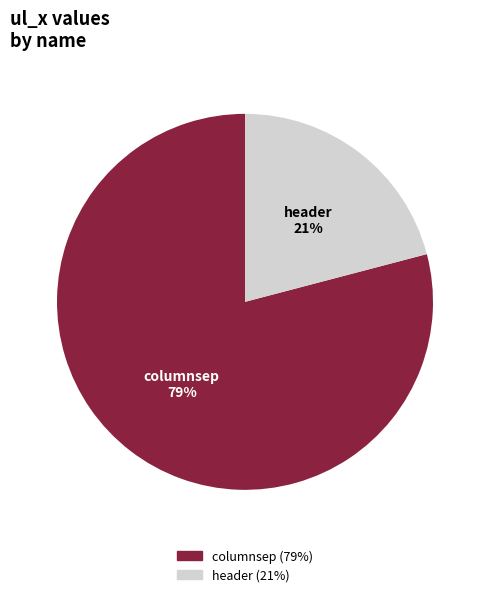

To the nearest percent, what is the combined percentage of columnsep and header?

100%